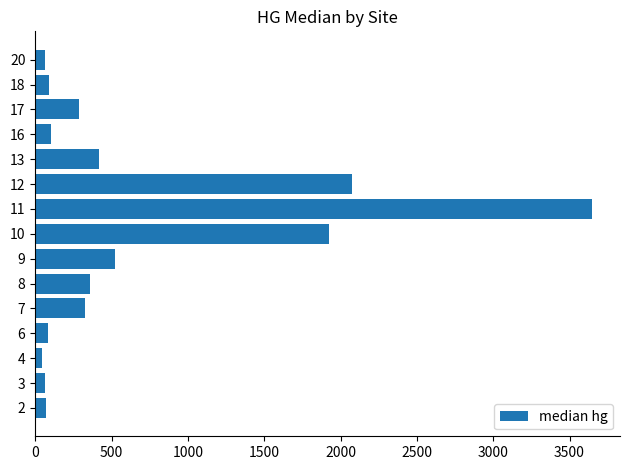

How many values are below 286?

7